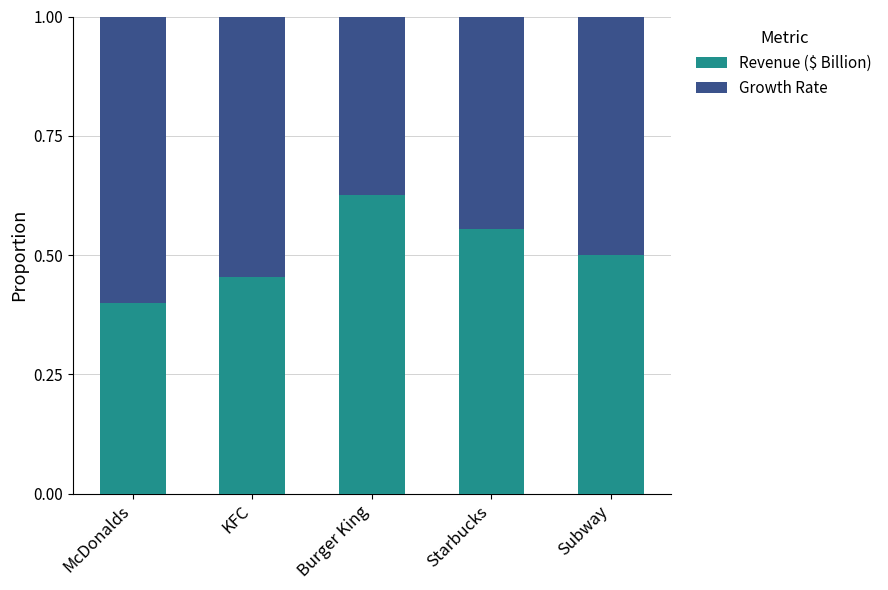

The value of Revenue ($ Billion) at Burger King is 0.2. True or false?

False